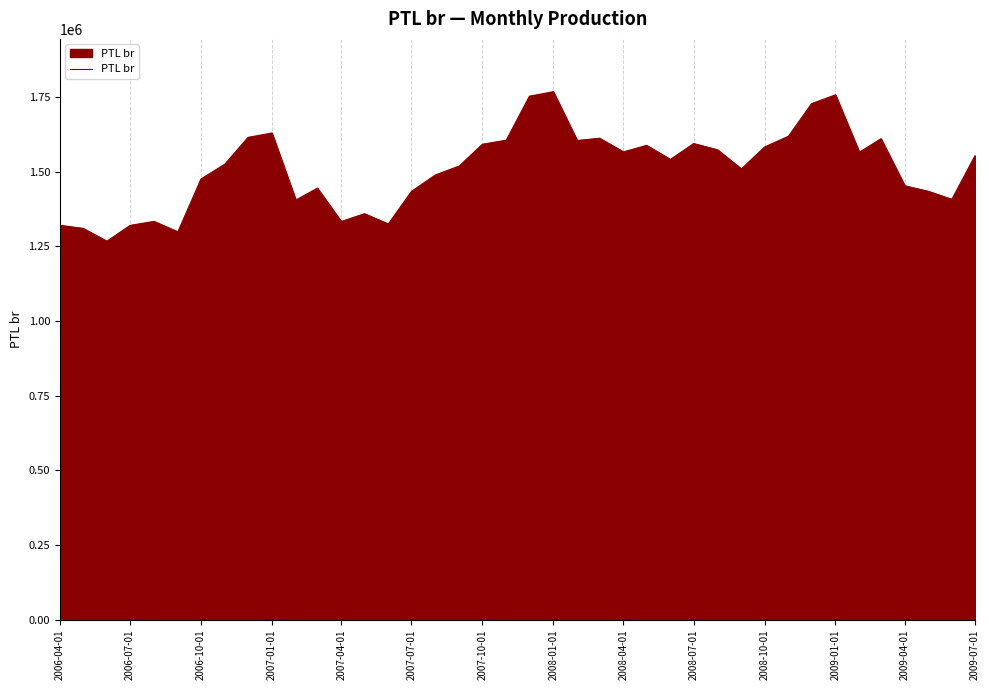

What is the difference between the maximum and minimum values?

500575